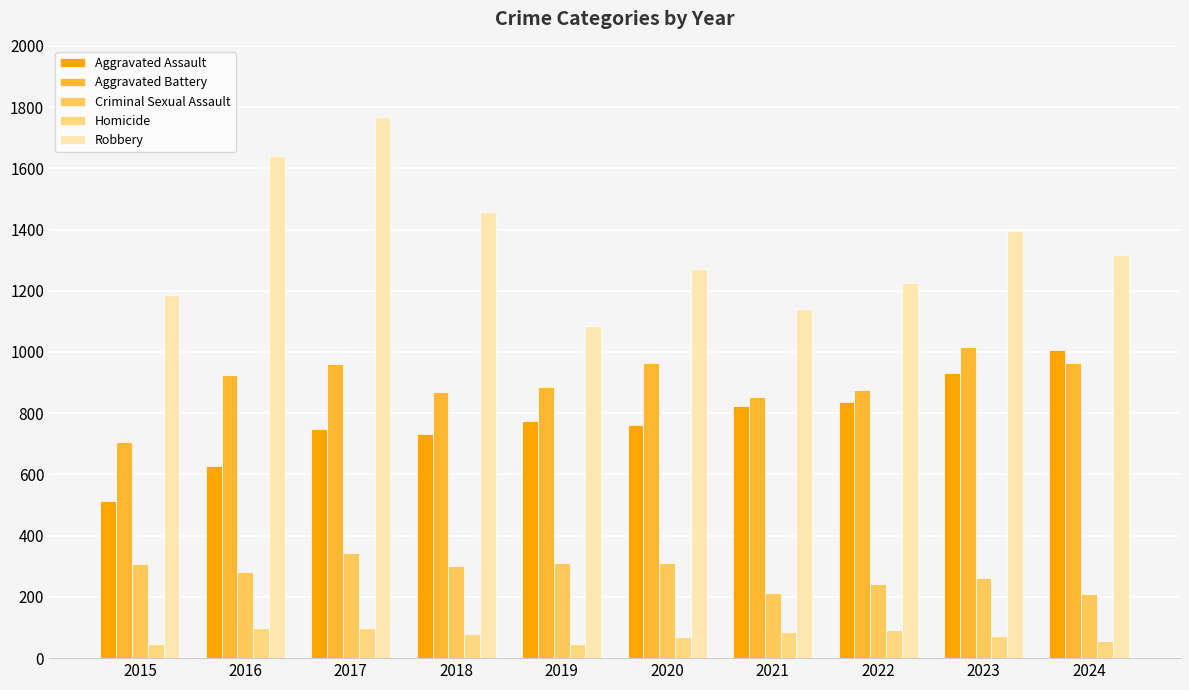

Rank the categories by Robbery value from lowest to highest.

2019, 2021, 2015, 2022, 2020, 2024, 2023, 2018, 2016, 2017